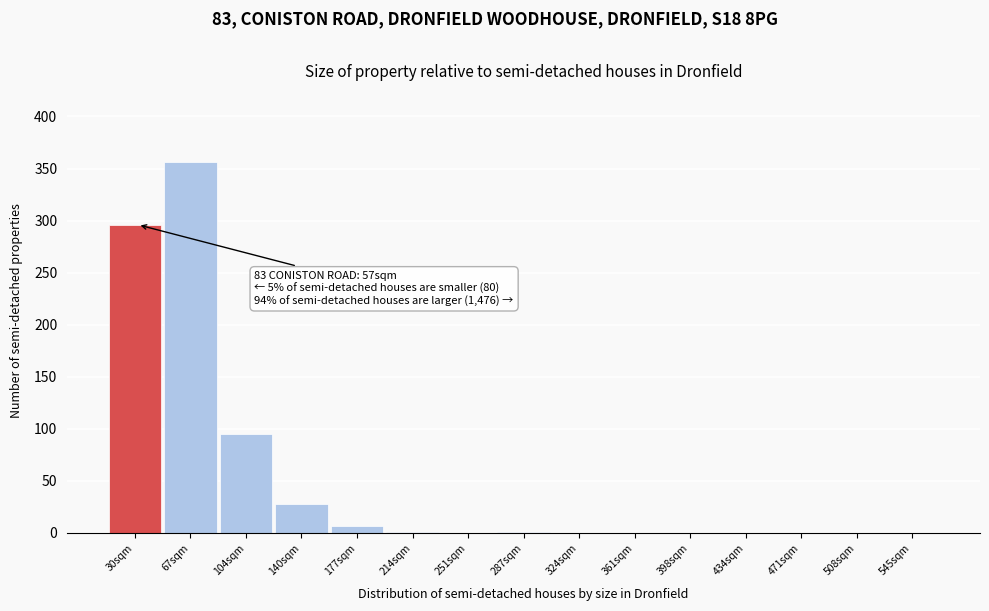

Which category has the highest value across all series?

67sqm